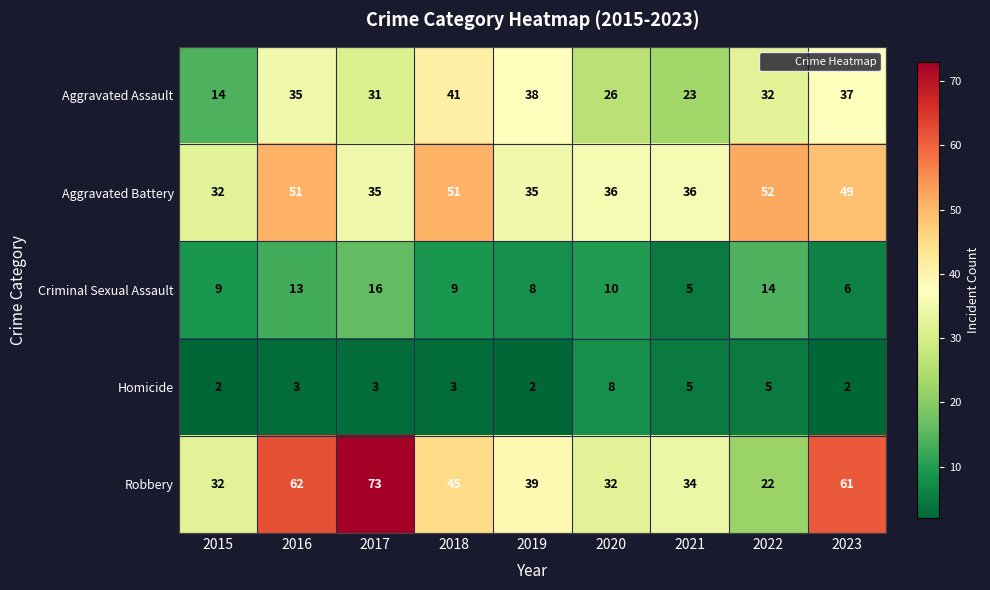

What is the greatest value displayed?

73